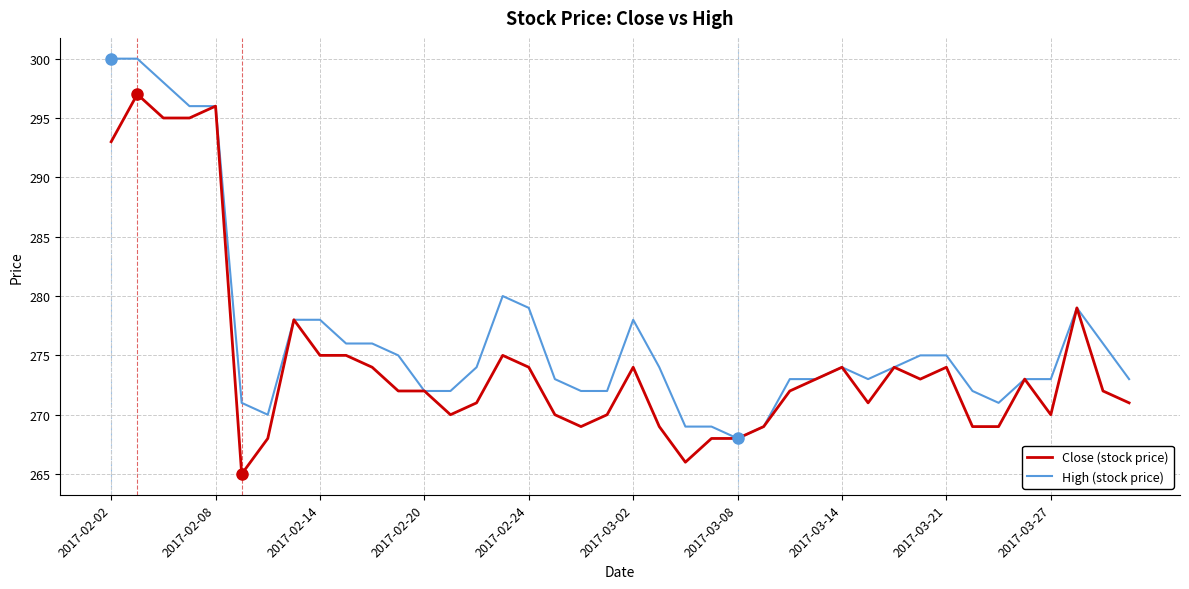

Which series has the largest total across all categories?

High (stock price)